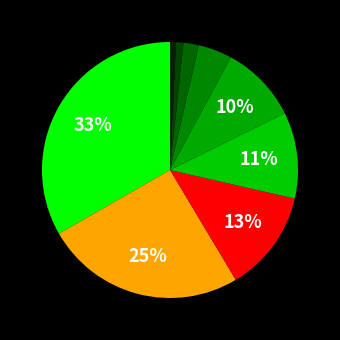

To the nearest percent, what is the difference between the largest and smallest slice percentages?

33%